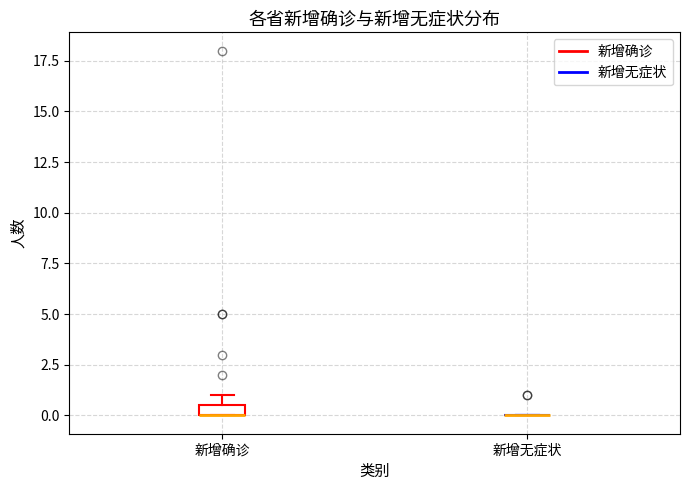

Which box is the tallest, from its lower edge to its upper edge?

新增确诊